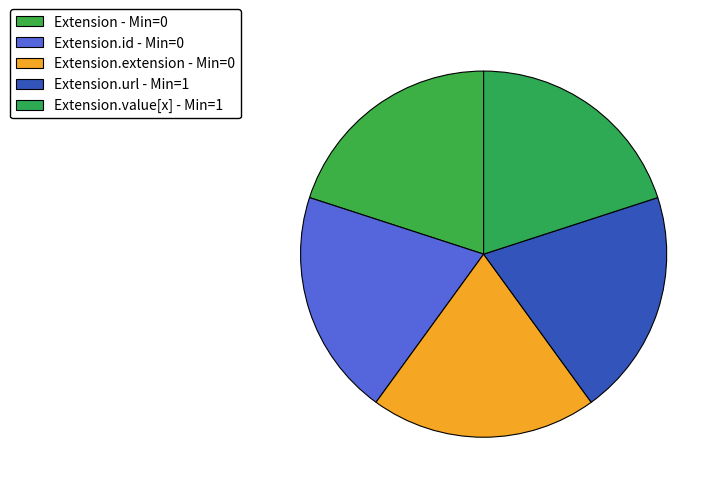

How many slices are in this pie chart?

5